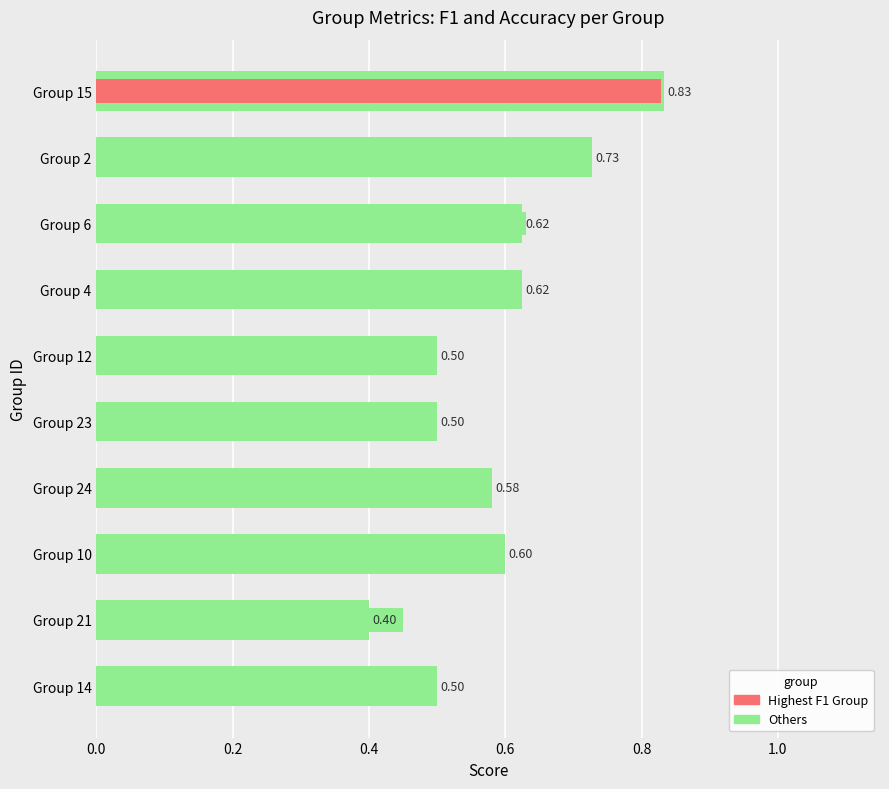

What is the sum of all accuracy values?

5.9